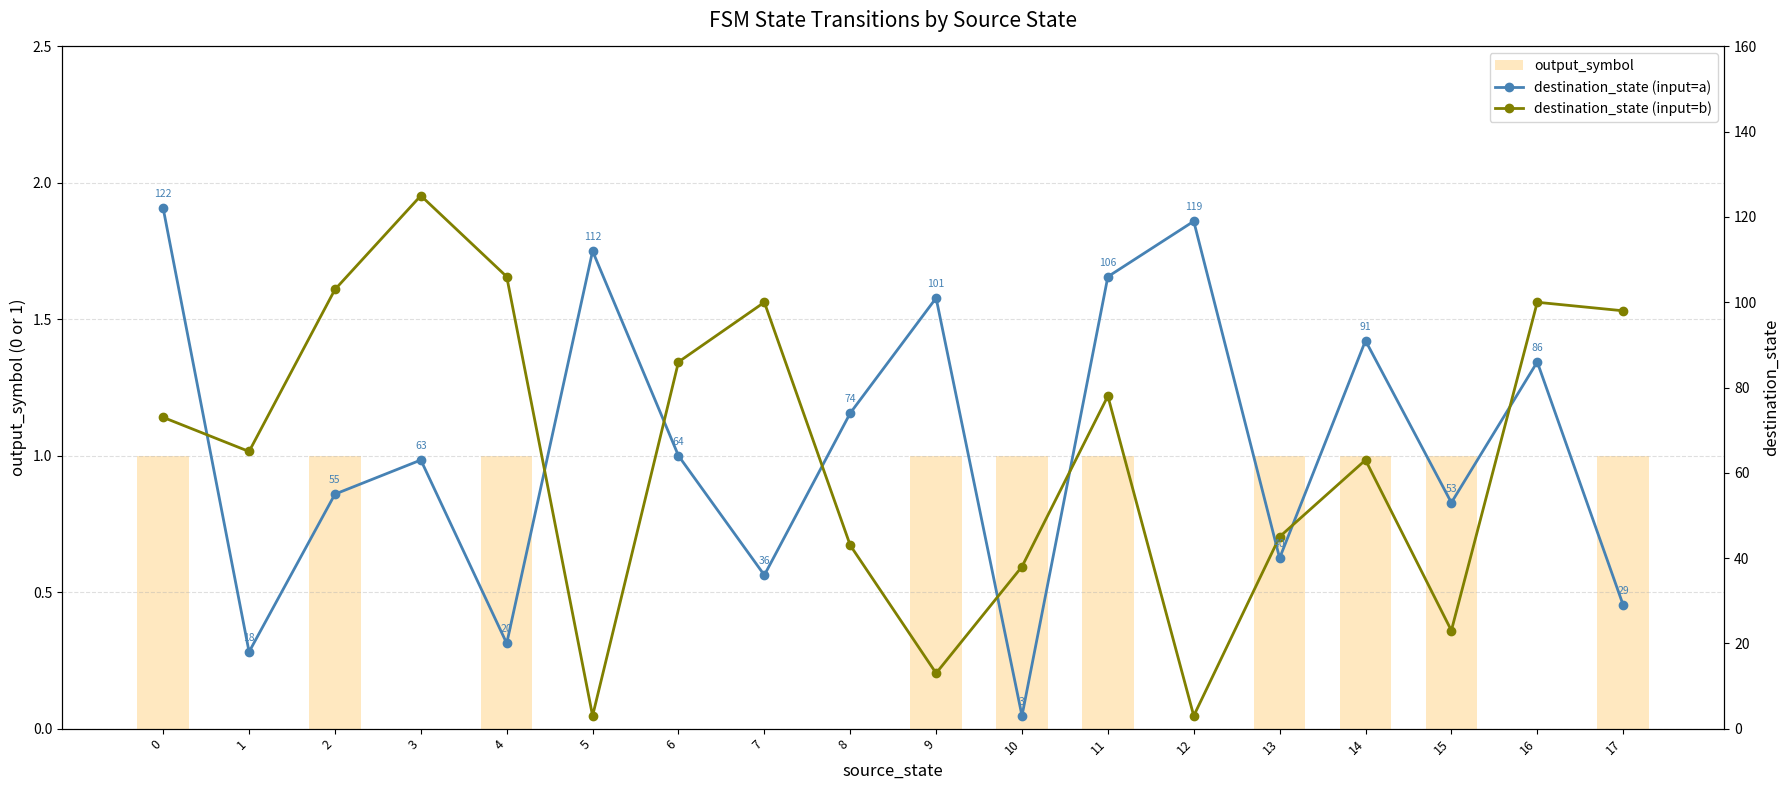

Reading left to right, what are all the values shown in this chart?

output_symbol: 1	0	1	0	1	0	0	0	0	1	1	1	0	1	1	1	0	1
destination_state (input=a): 122	18	55	63	20	112	64	36	74	101	3	106	119	40	91	53	86	29
destination_state (input=b): 73	65	103	125	106	3	86	100	43	13	38	78	3	45	63	23	100	98